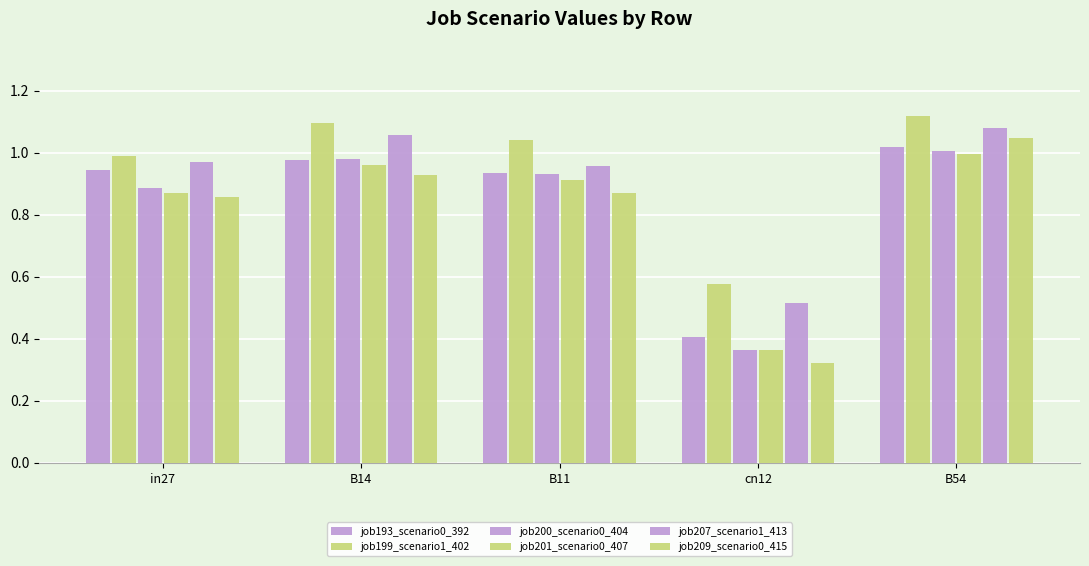

Count the number of categories in the chart.

5